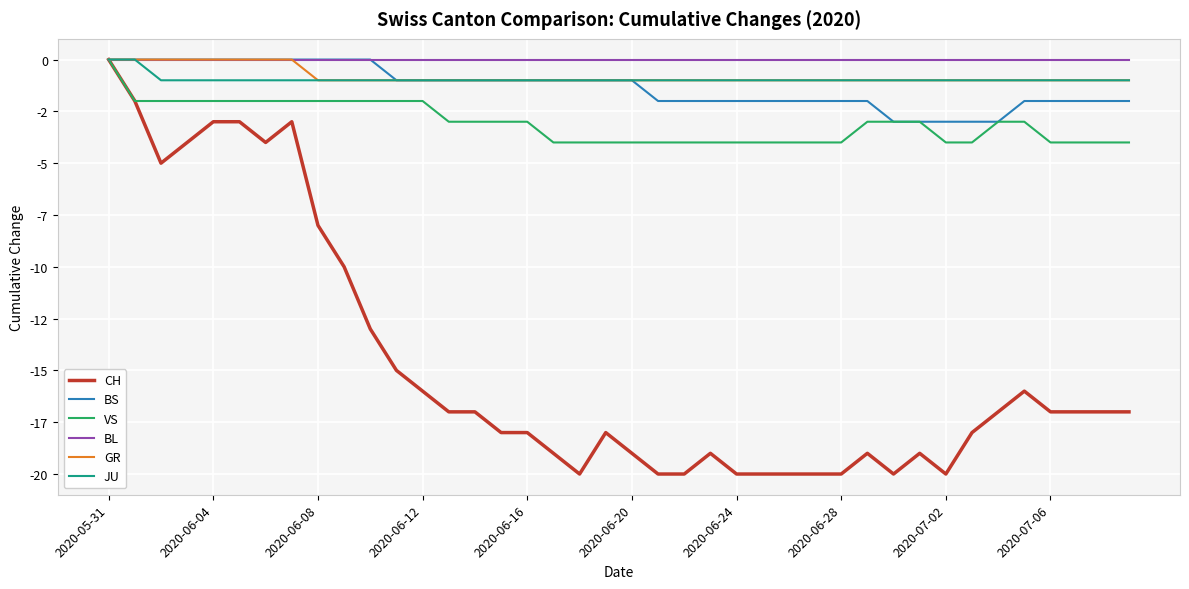

What are all the series names shown in the legend?

CH, BS, VS, BL, GR, JU